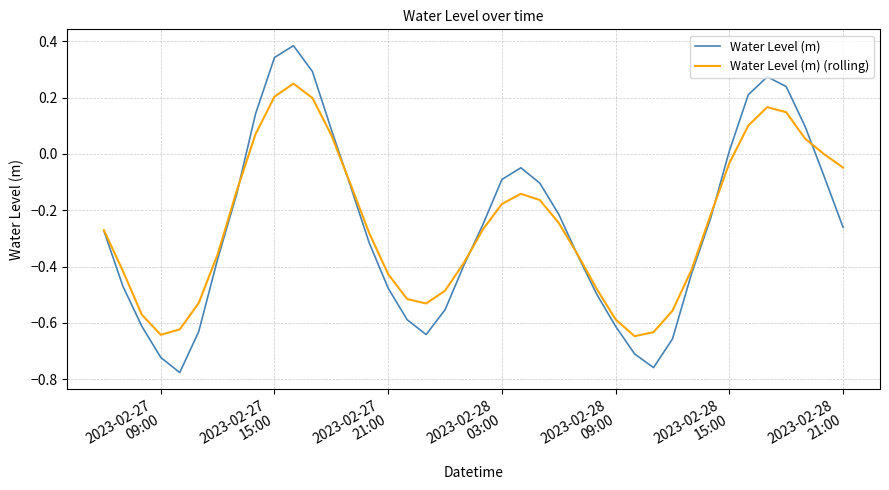

Rank the series by their maximum value, from lowest to highest.

Water Level (m) (rolling), Water Level (m)